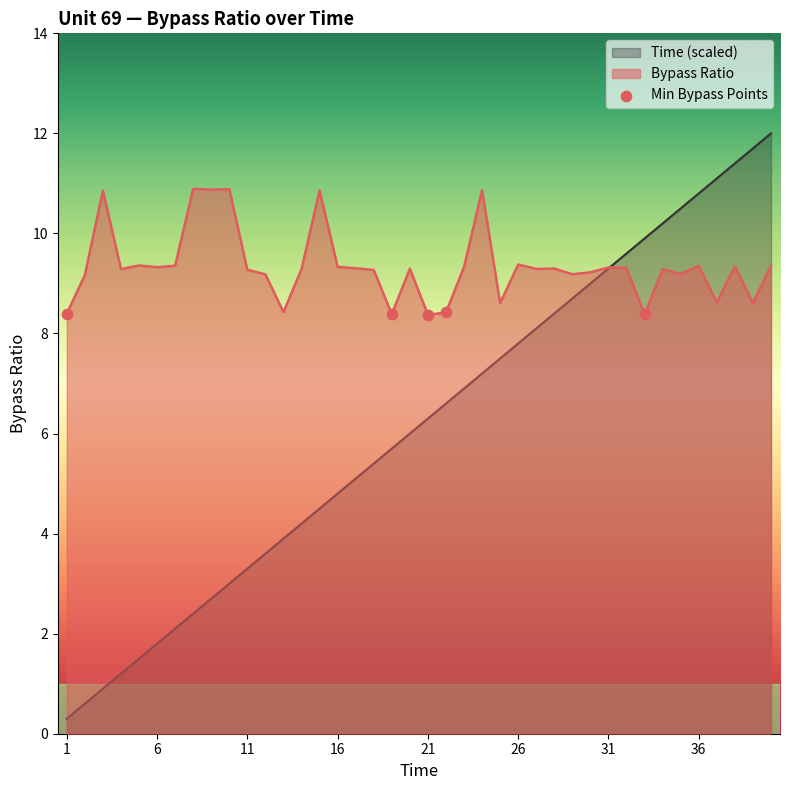

What is the spread (max minus min) of values at 36?

1.4